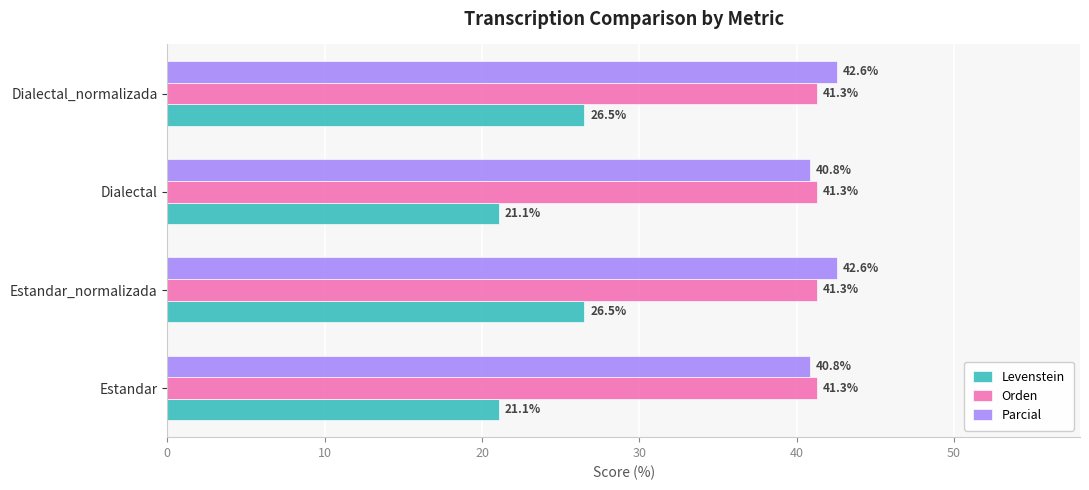

What is the maximum value for Levenstein?

26.5